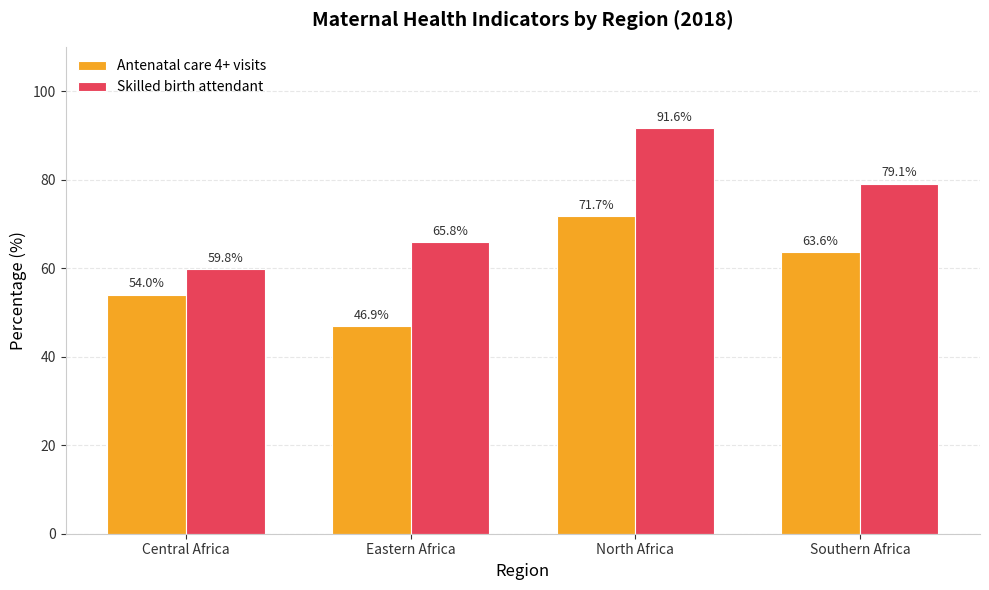

What is the value of the Skilled birth attendant bar at the 3rd from the left?

91.6